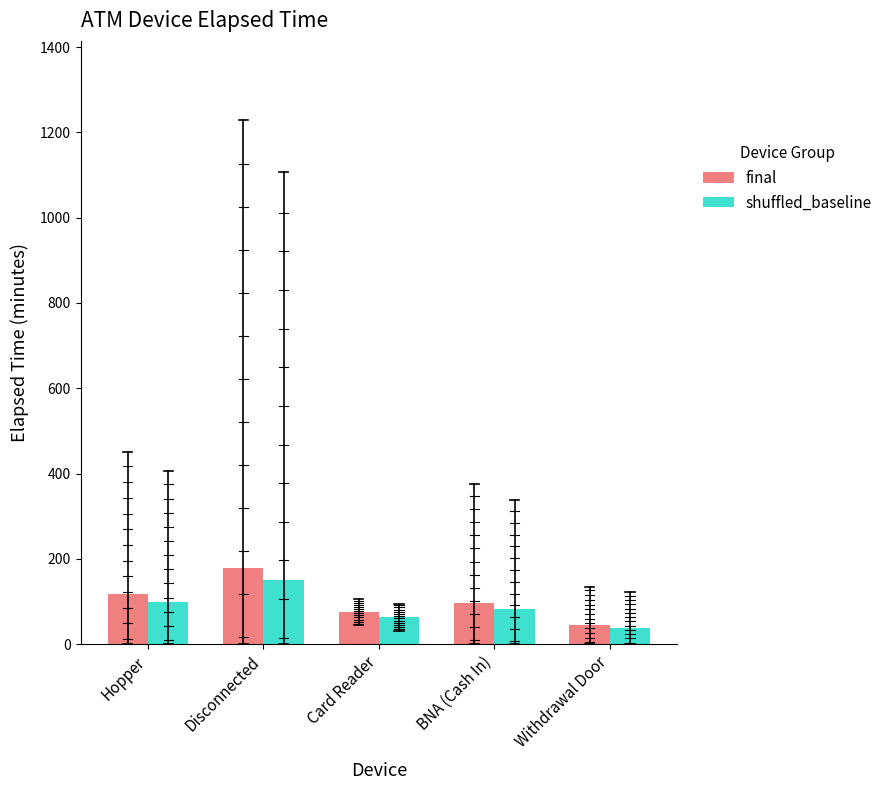

Rank the series at Hopper from highest to lowest value.

final, shuffled_baseline